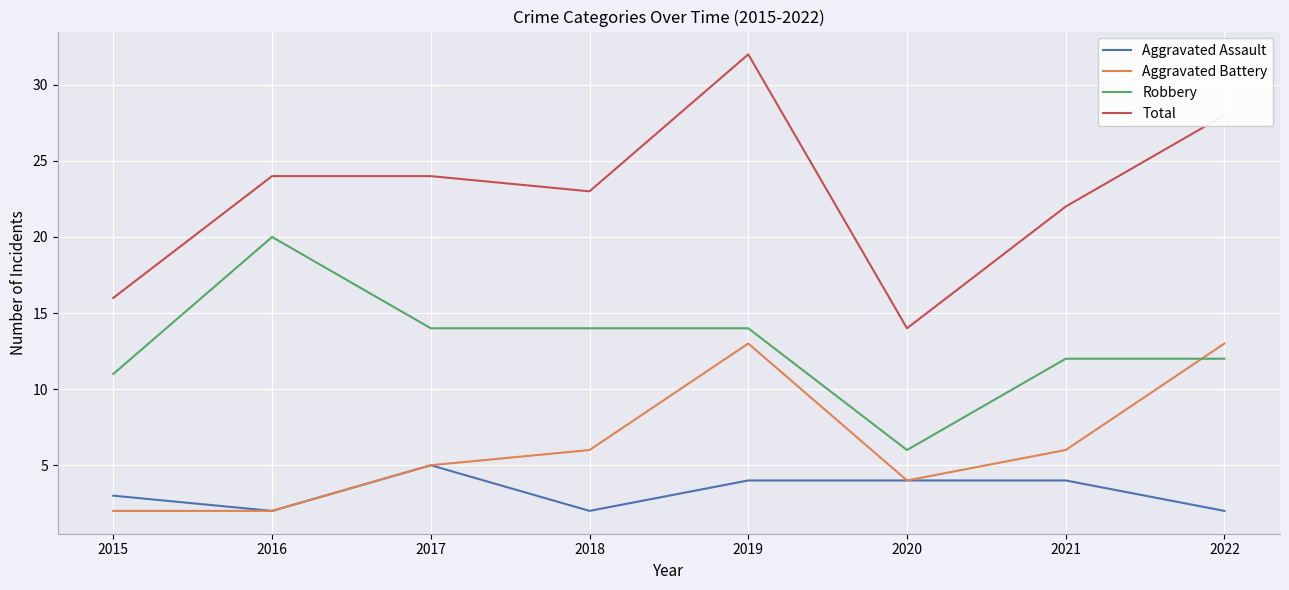

Is the value of Aggravated Battery at 2018 greater than the value of Total at 2016?

No